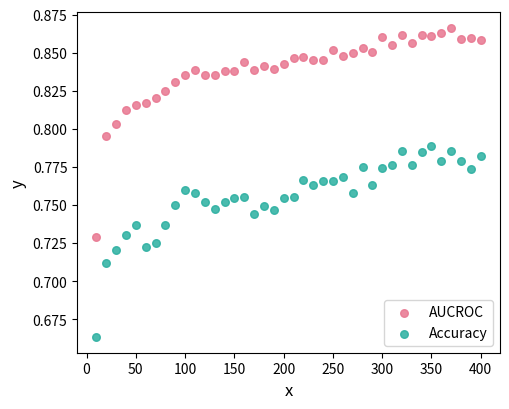

What are all the series names shown in the legend?

AUCROC, Accuracy